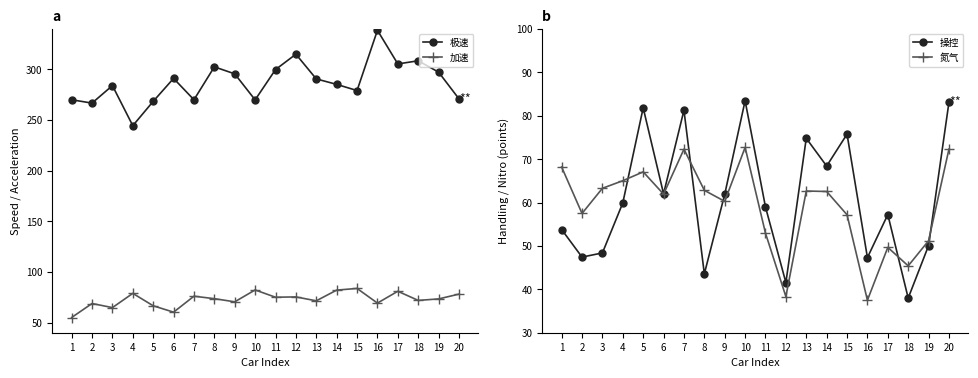

True or false: 极速 and 加速 intersect in this chart.

False